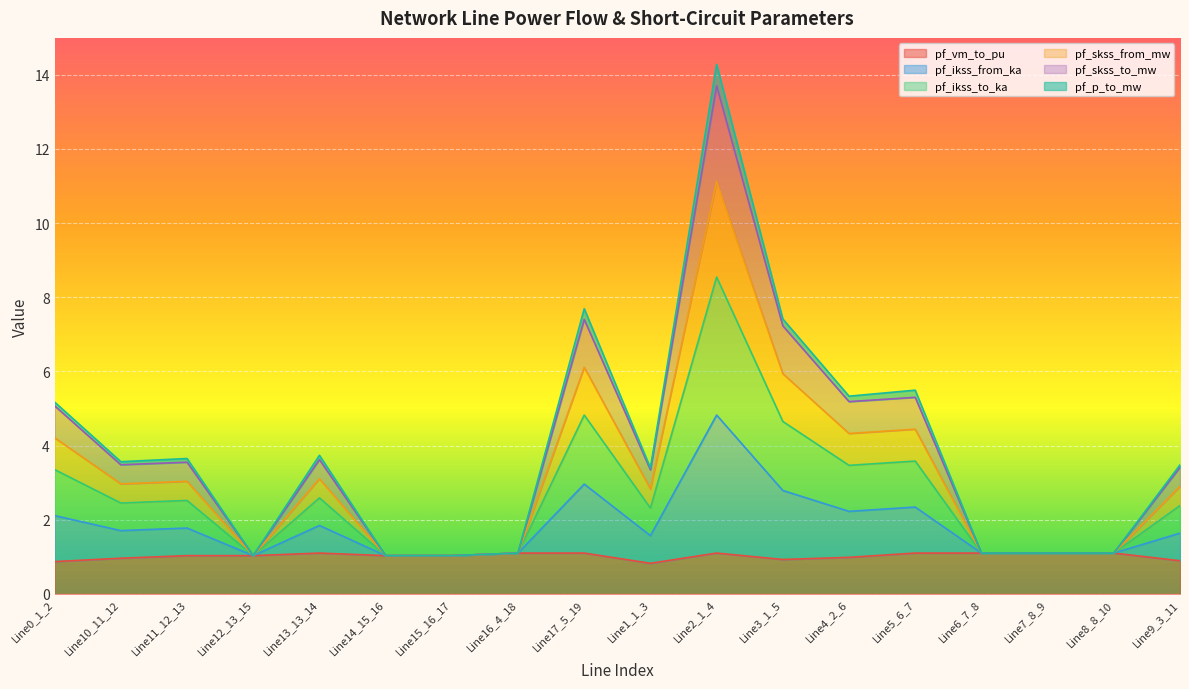

How many data points in pf_vm_to_pu are above 1?

12